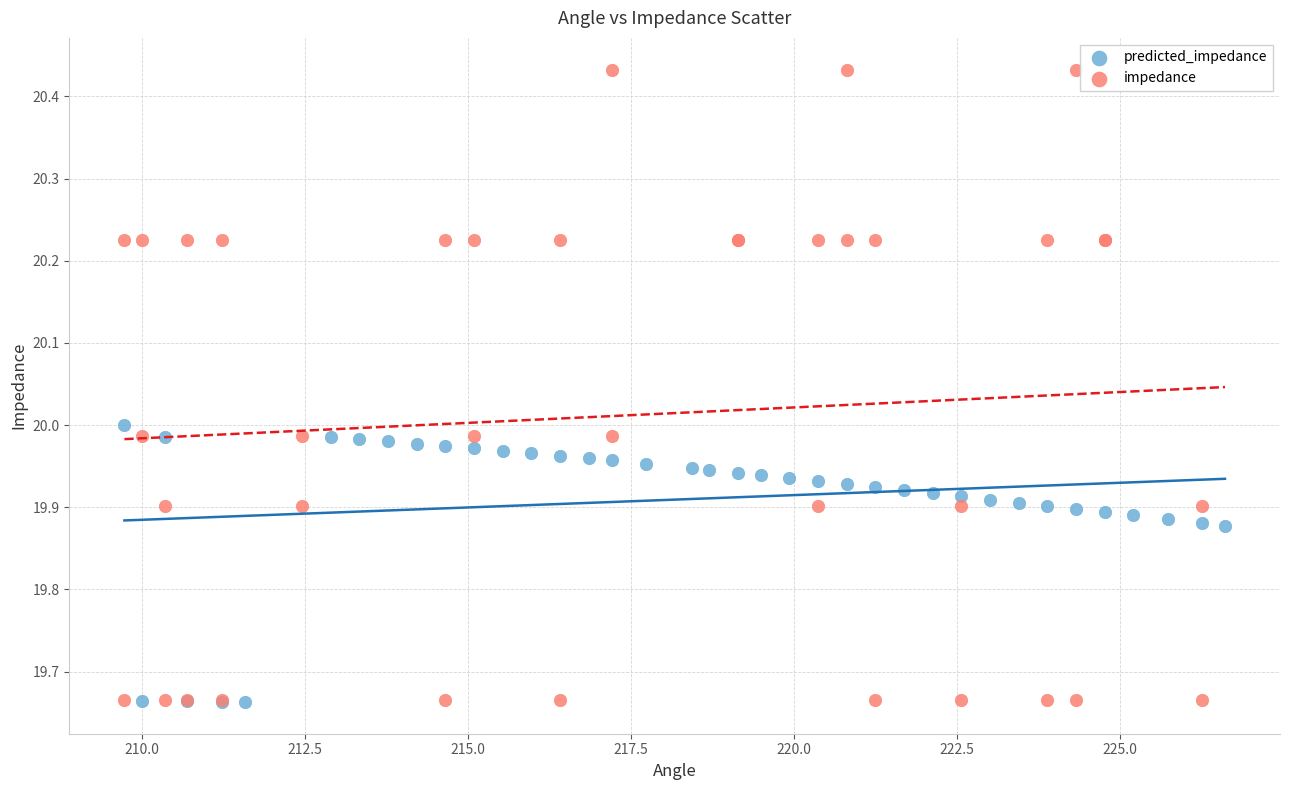

Which series reaches the maximum Y coordinate?

impedance